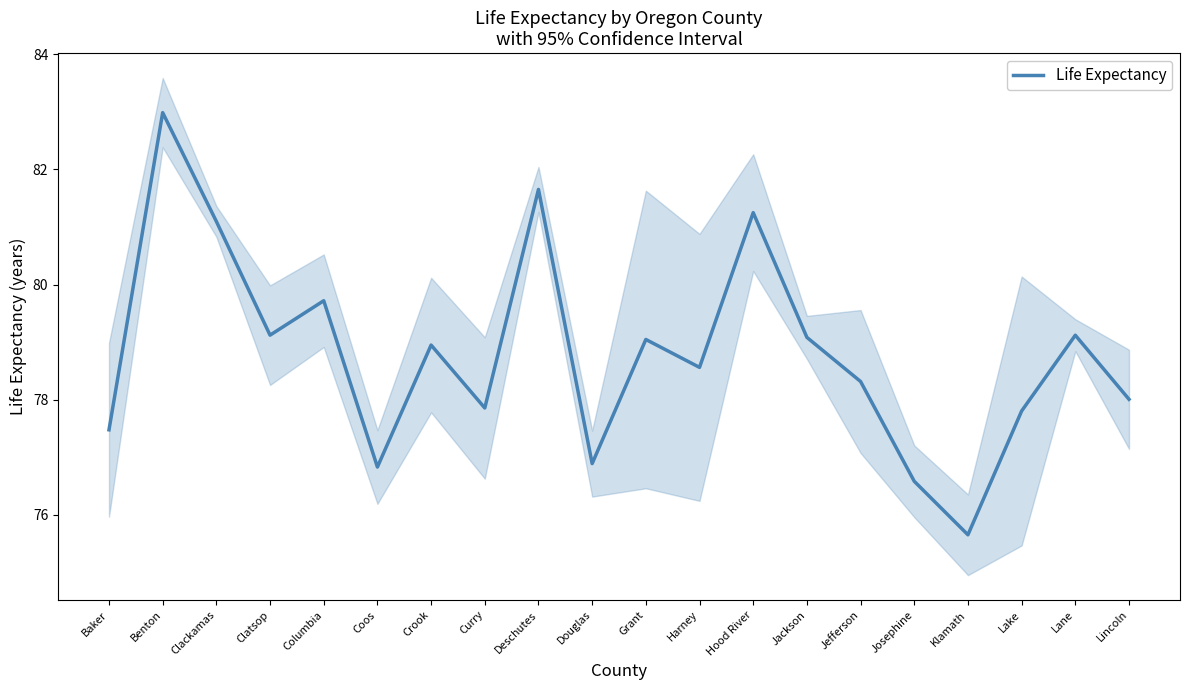

Reading right to left, extract all data points from this chart.

78.0	79.1	77.8	75.7	76.6	78.3	79.1	81.2	78.6	79.0	76.9	81.7	77.9	78.9	76.8	79.7	79.1	81.1	83.0	77.5